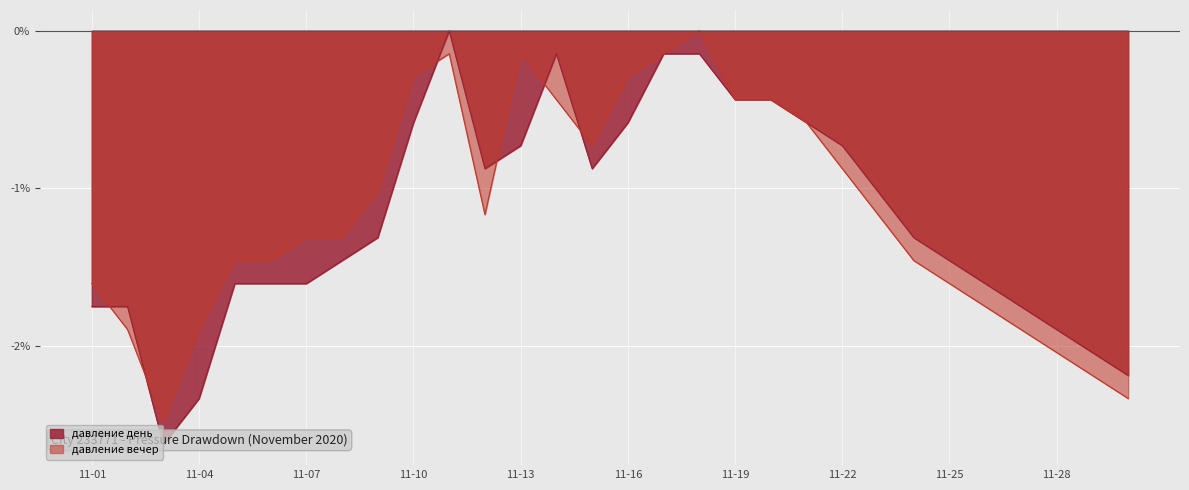

What is the average value of the давление день series?

-1.2